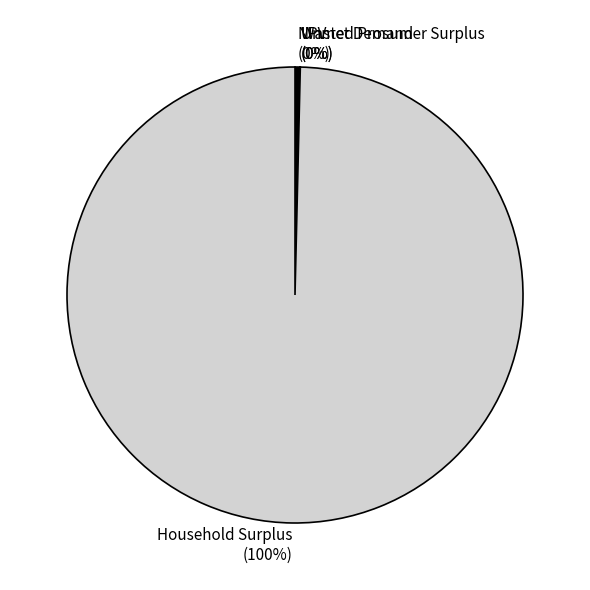

What percentage is the Household Surplus slice, to the nearest percent?

100%